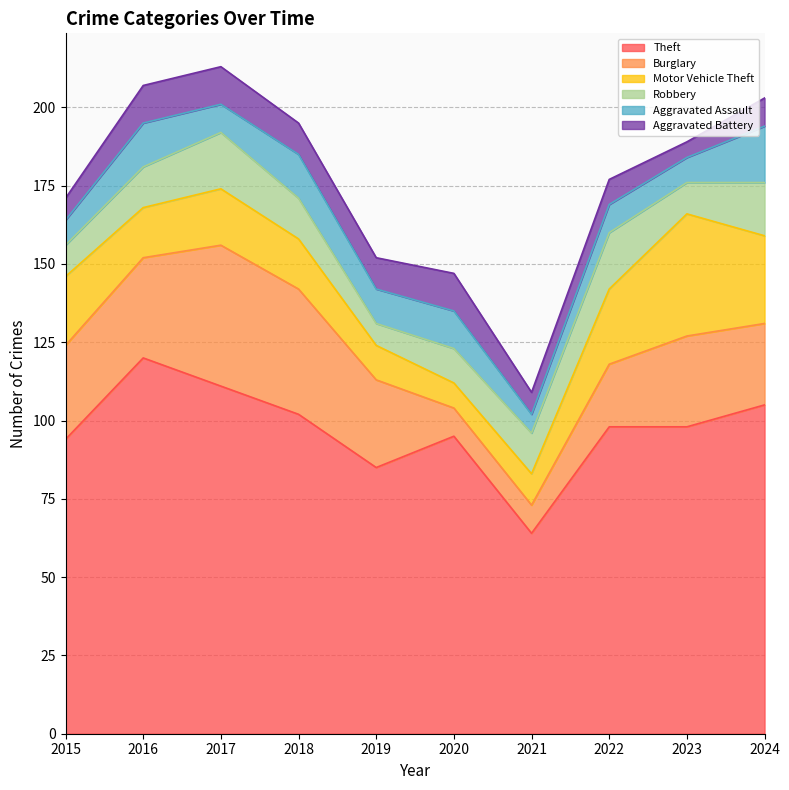

Which label corresponds to the smallest value in the chart?

2023